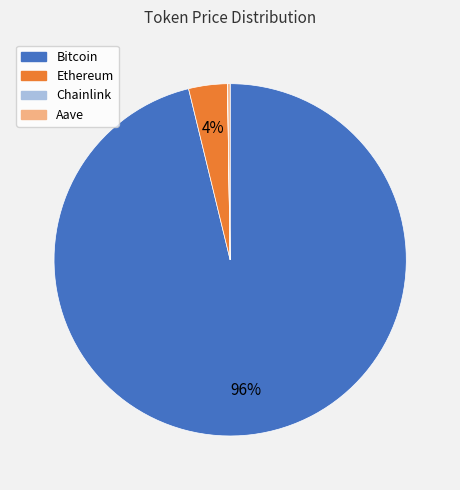

Is Bitcoin the majority of the pie?

Yes